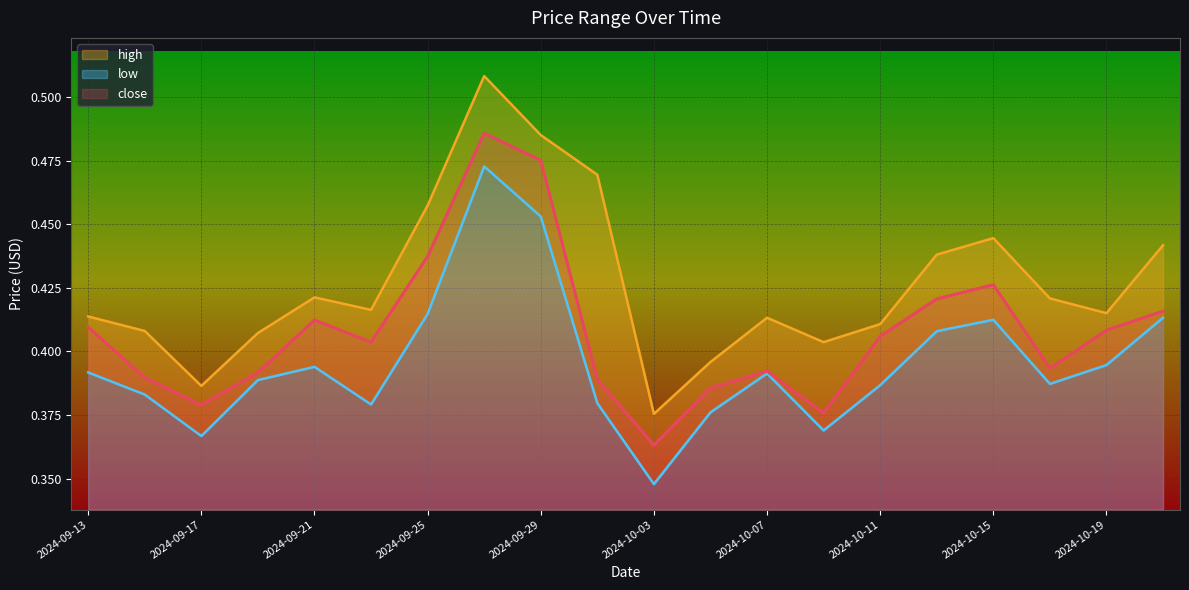

True or false: low and high cross at least once.

False